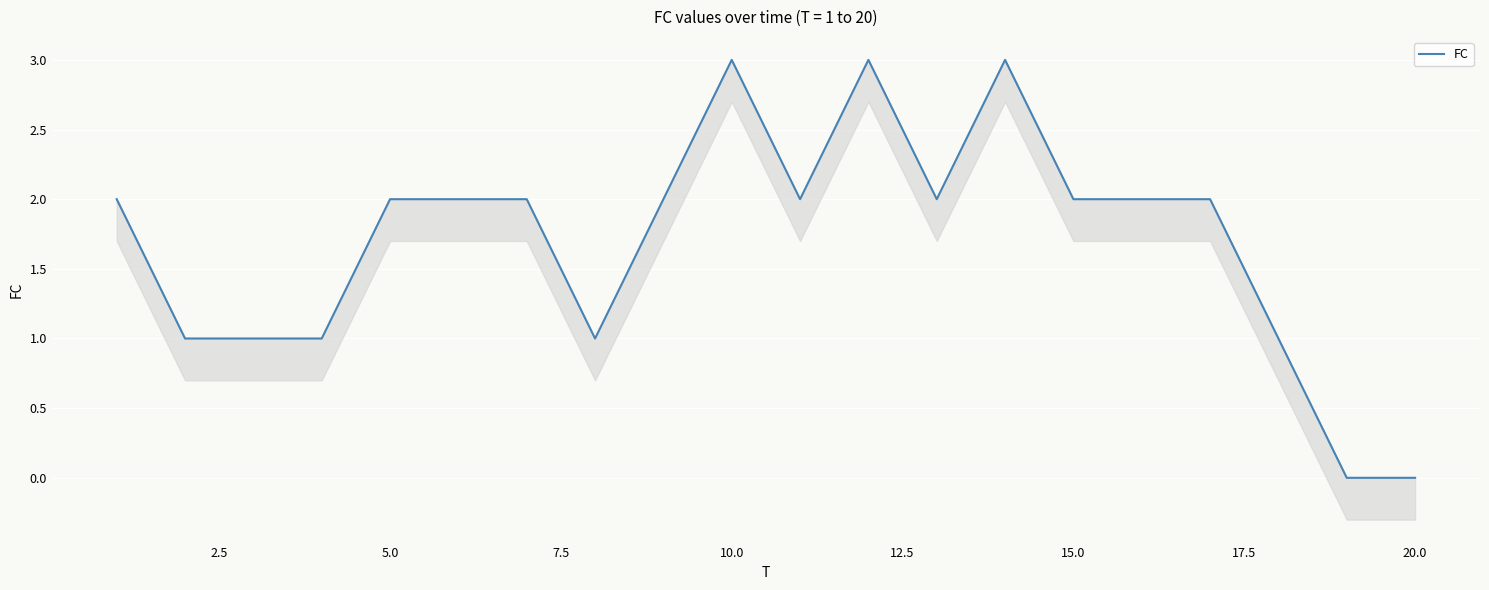

How many lines are shown in the chart?

1